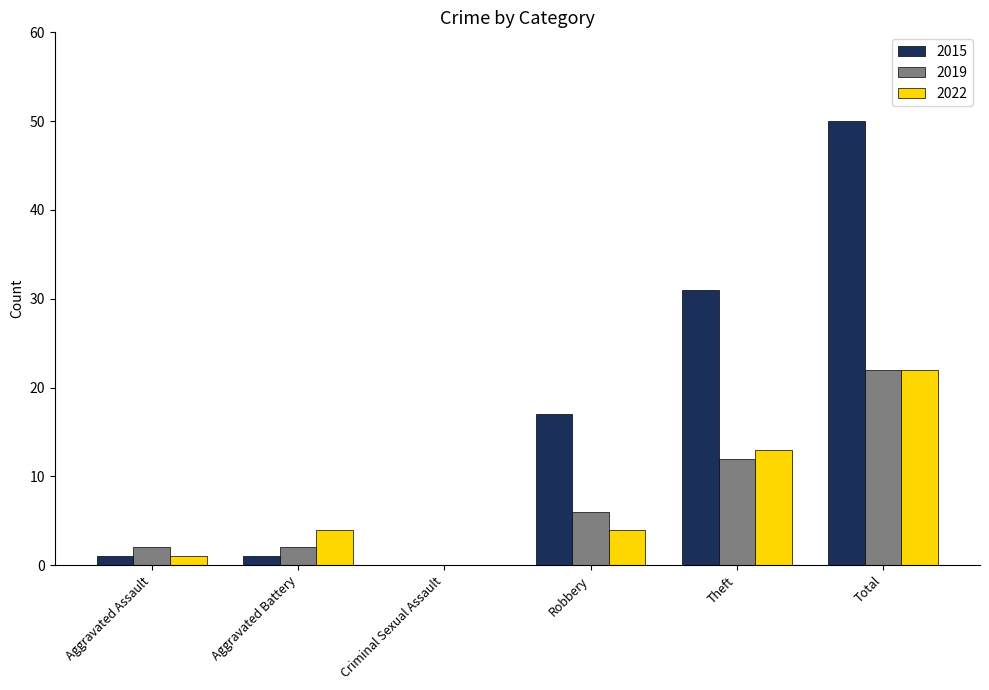

Which series has the largest total across all categories?

2015